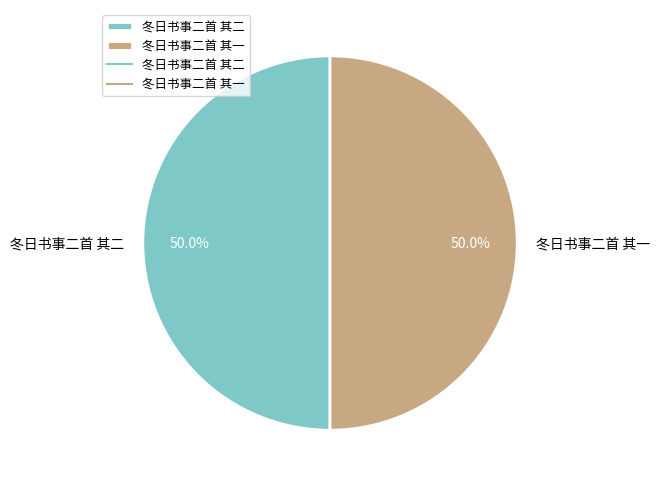

Combined, what portion of the pie is 冬日书事二首 其一 and 冬日书事二首 其二?

100.0%